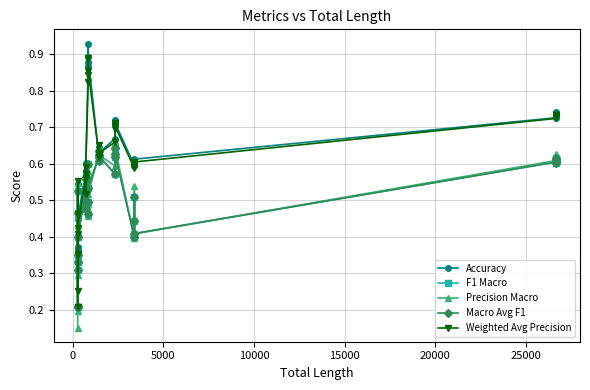

Count the number of categories in the chart.

32